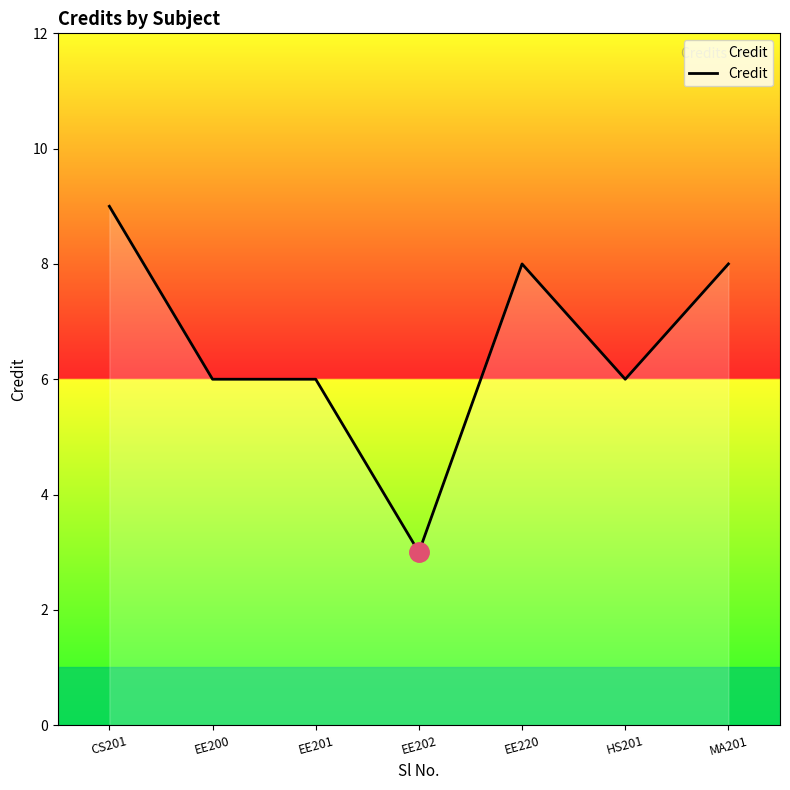

How many values are between 6 and 8?

5